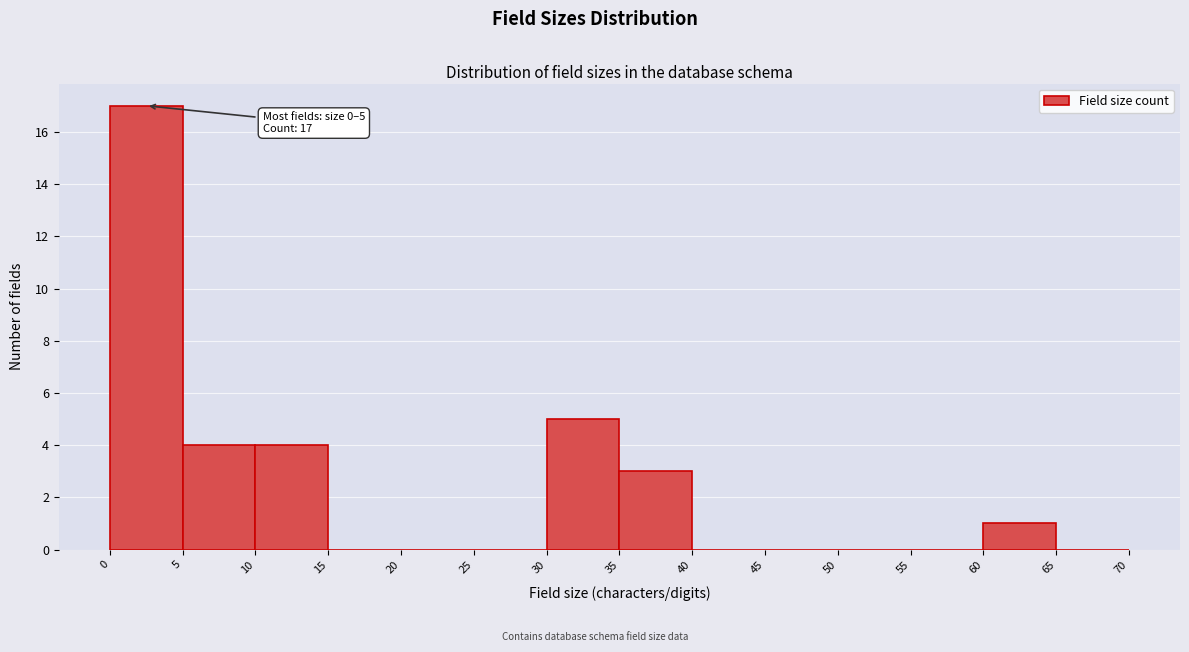

Which range on the x-axis has the tallest bar?

0 to 5